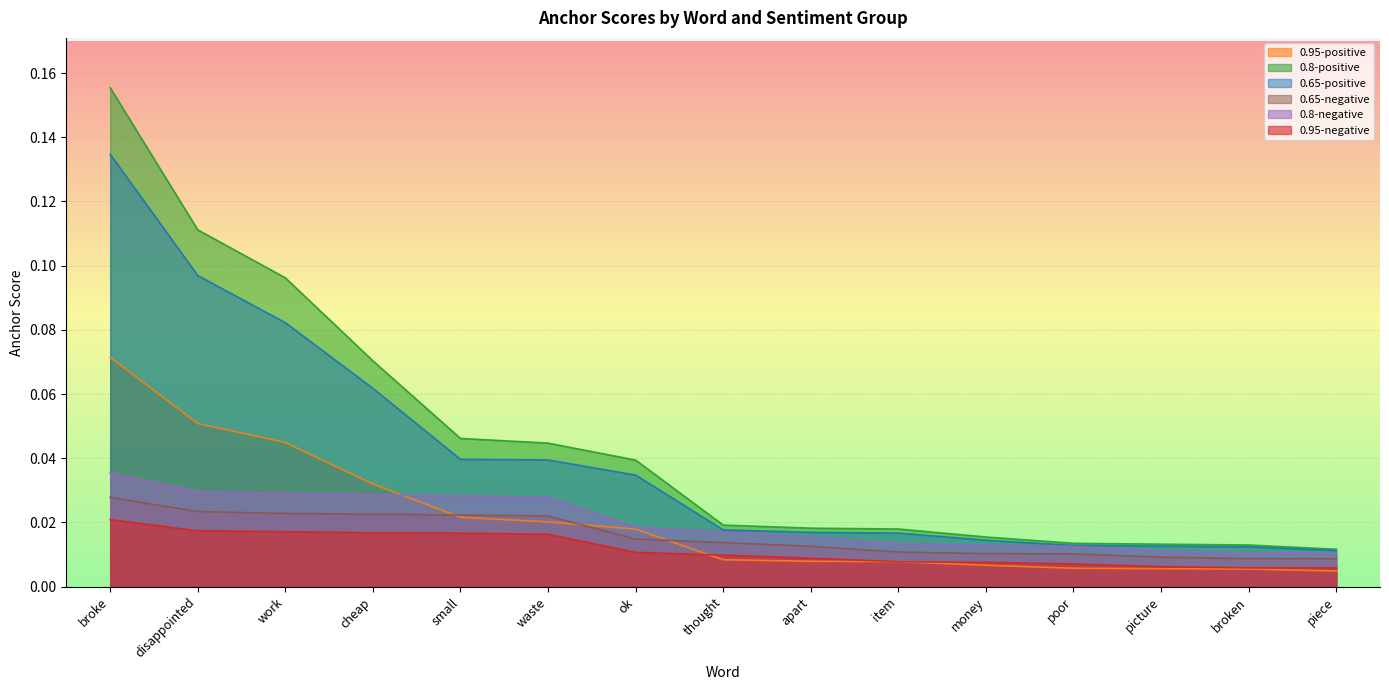

Which series has the largest total across all categories?

0.8-positive